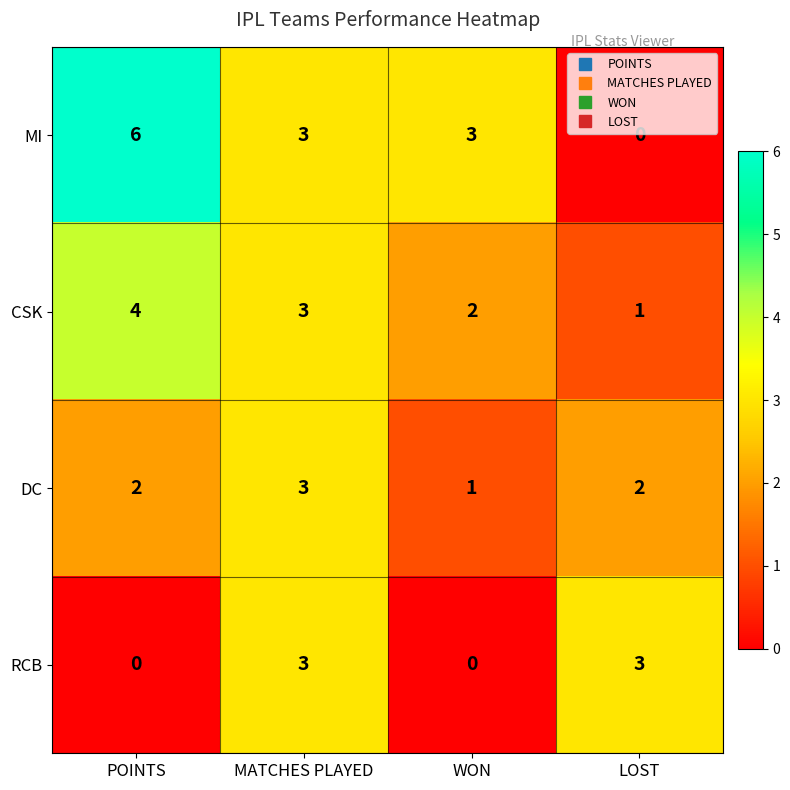

What is the difference between the maximum and minimum values in the RCB series?

3